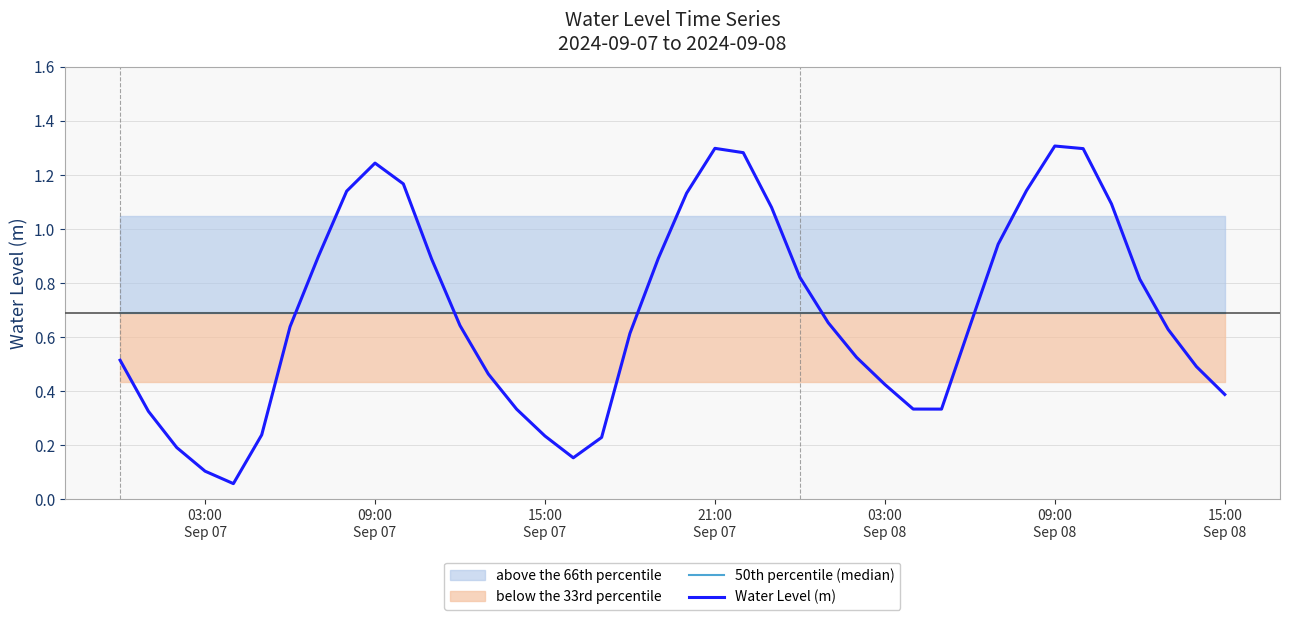

How many data points does each series have?

40